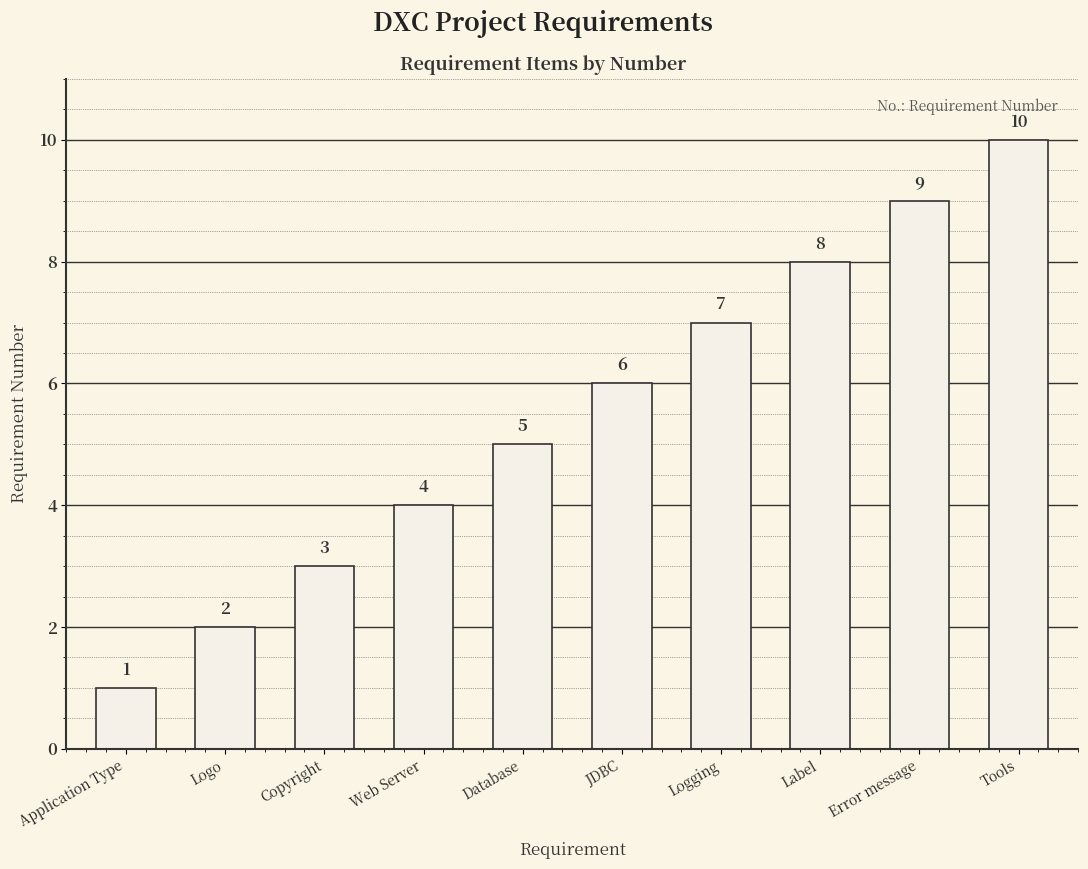

How many bars are there in total?

10